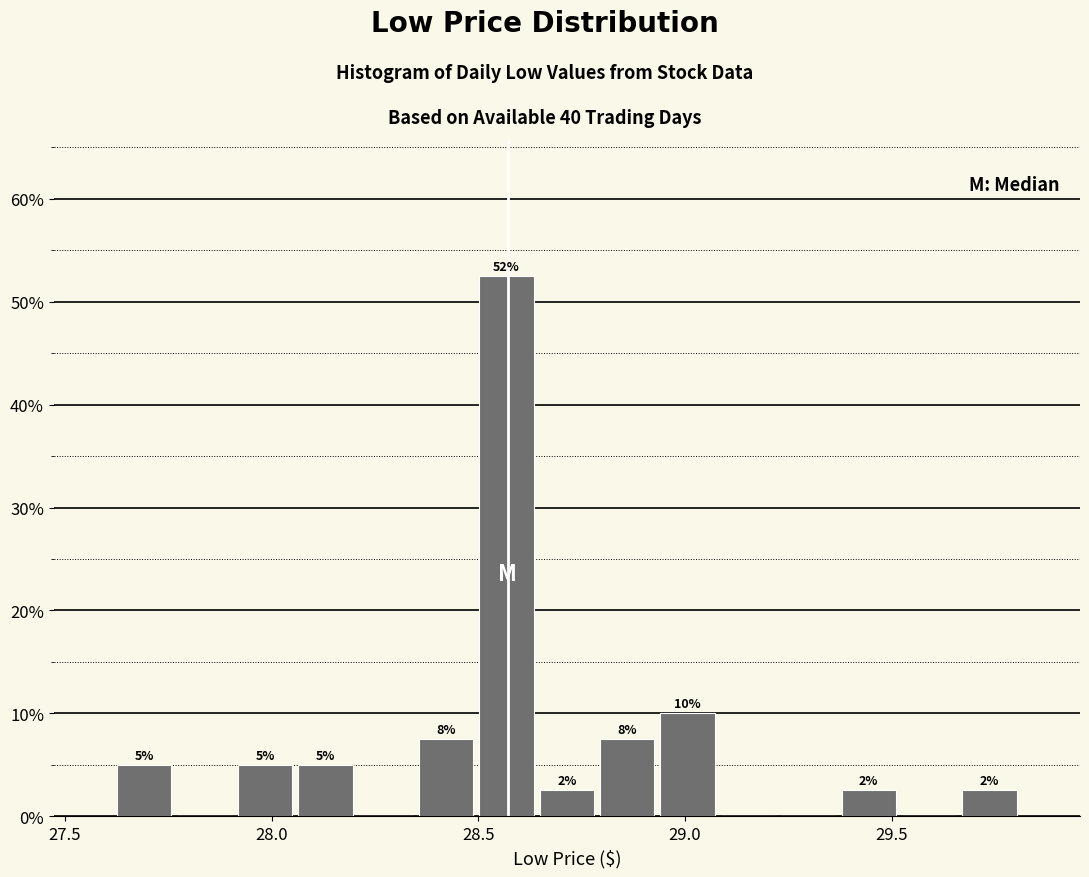

Around what value on the x-axis is the tallest bar? Give the approximate position of its centre, as read against the axis.

28.55